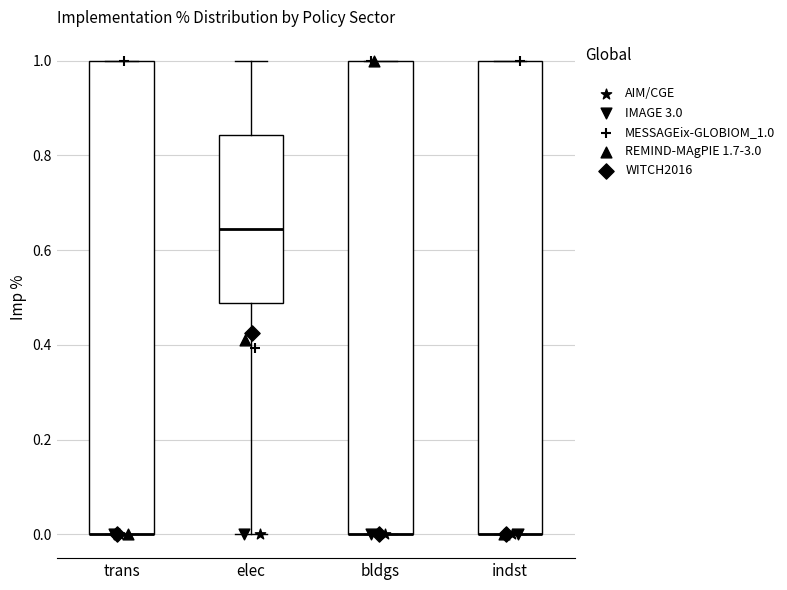

Reading left to right, read every box against the y-axis: the position of its median line, the range the box covers, and the ends of its whiskers. The values are not printed on the chart, so give them approximately, as read against the axis.

trans: median 0.00 (drawn on the box's lower edge), box 0.00 to 1.00, whiskers 0.00 to 1.00
elec: median 0.64, box 0.48 to 0.84, whiskers 0.00 to 1.00
bldgs: median 0.00 (drawn on the box's lower edge), box 0.00 to 1.00, whiskers 0.00 to 1.00
indst: median 0.00 (drawn on the box's lower edge), box 0.00 to 1.00, whiskers 0.00 to 1.00